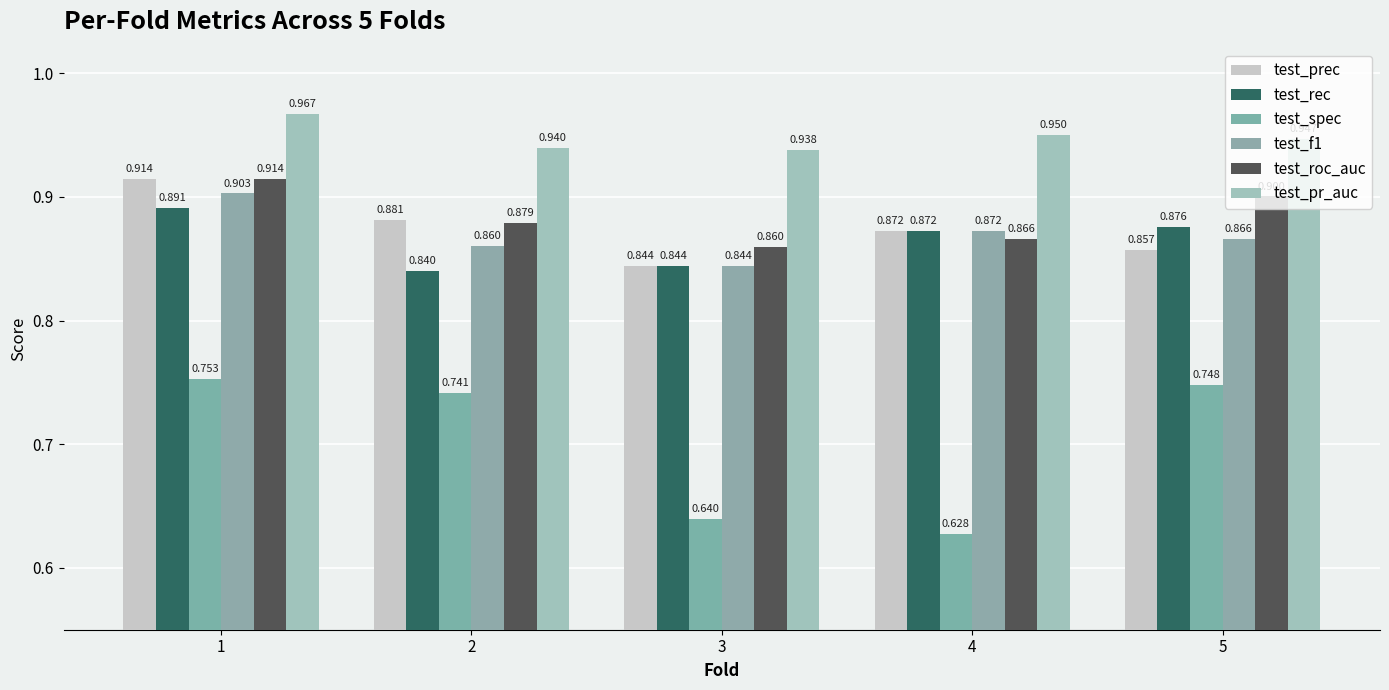

At 3, list the series in order from smallest to largest.

test_spec, test_prec, test_rec, test_f1, test_roc_auc, test_pr_auc